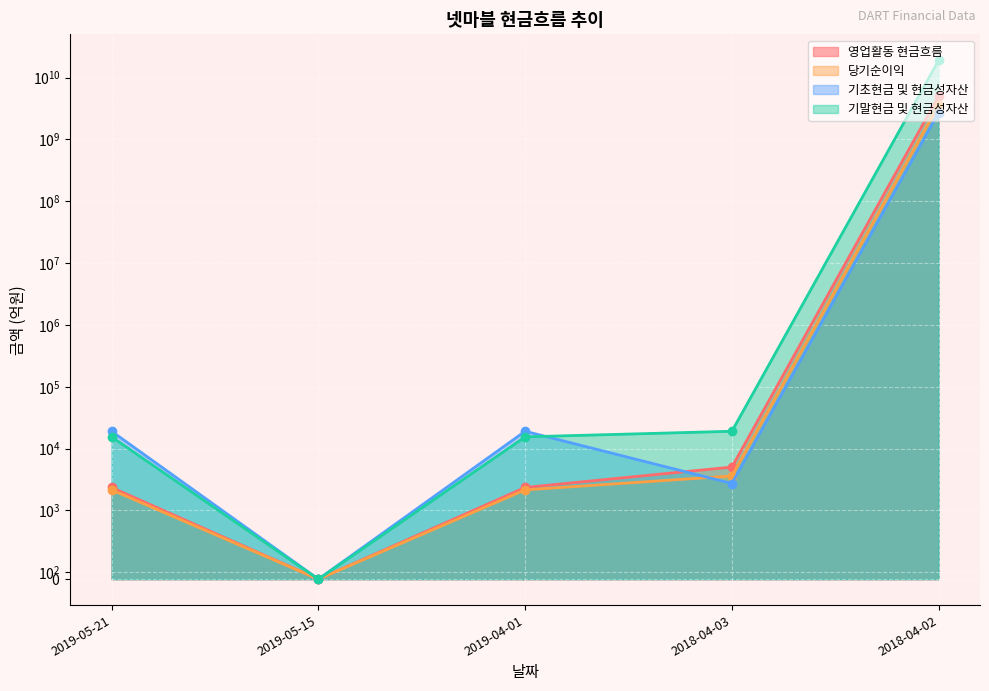

What is the maximum value for 기초현금 및 현금성자산?

2726577735.6